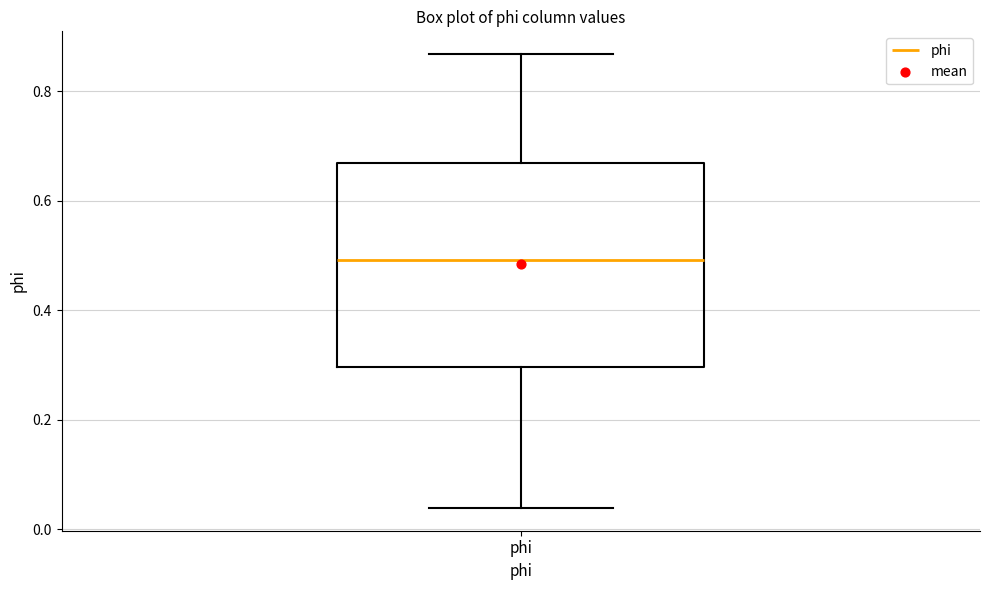

Where is the lower edge of the box for phi on the y-axis? The values are not printed on the chart, so give them approximately, as read against the axis.

0.30